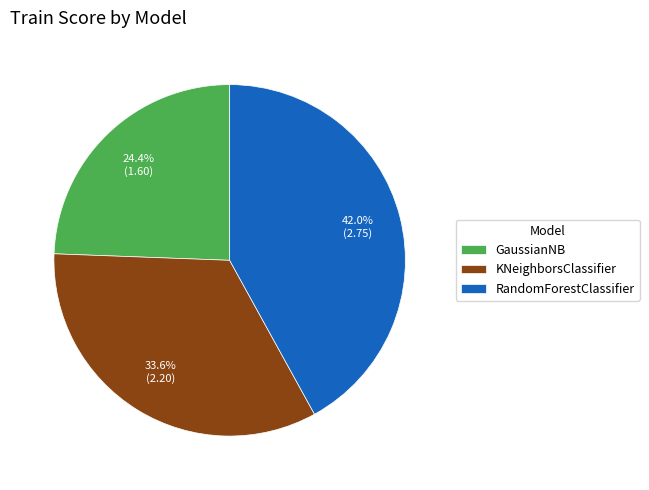

To the nearest percent, what is the difference between the largest and smallest slice percentages?

18%